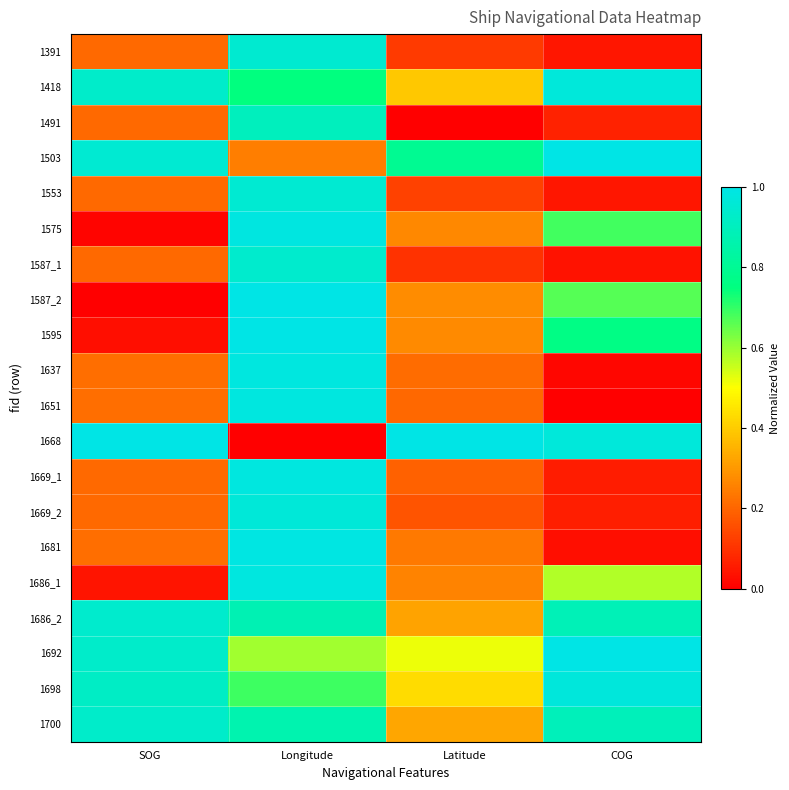

Which category has the highest value across all series?

COG